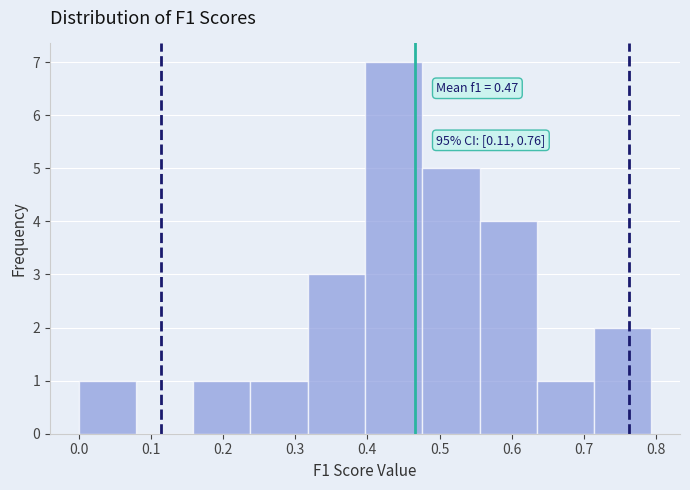

Which range on the x-axis has the tallest bar?

0.40 to 0.48